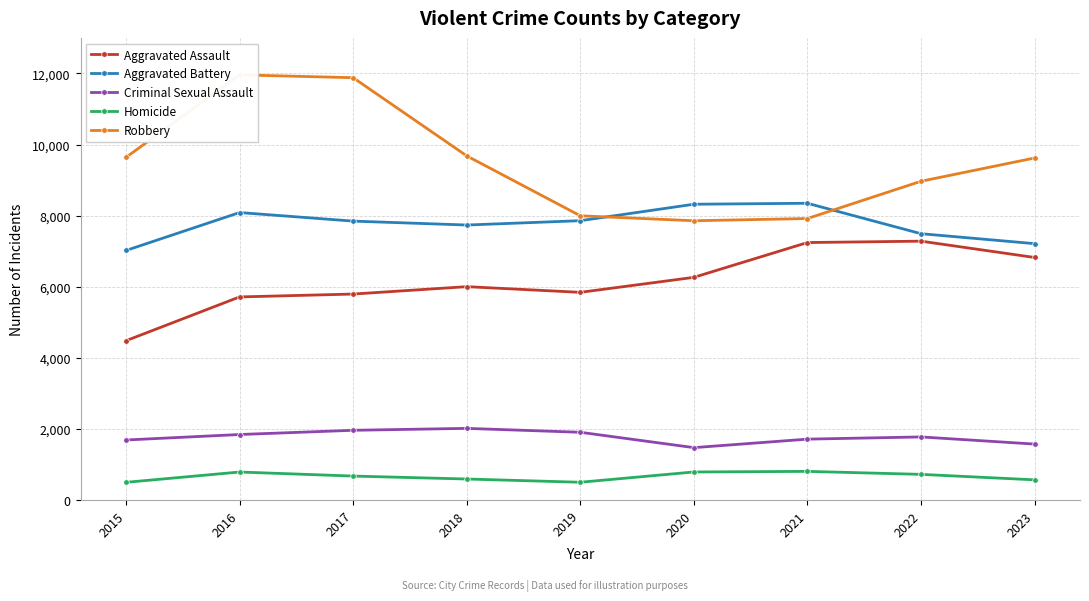

Which series has the largest range (max minus min)?

Robbery